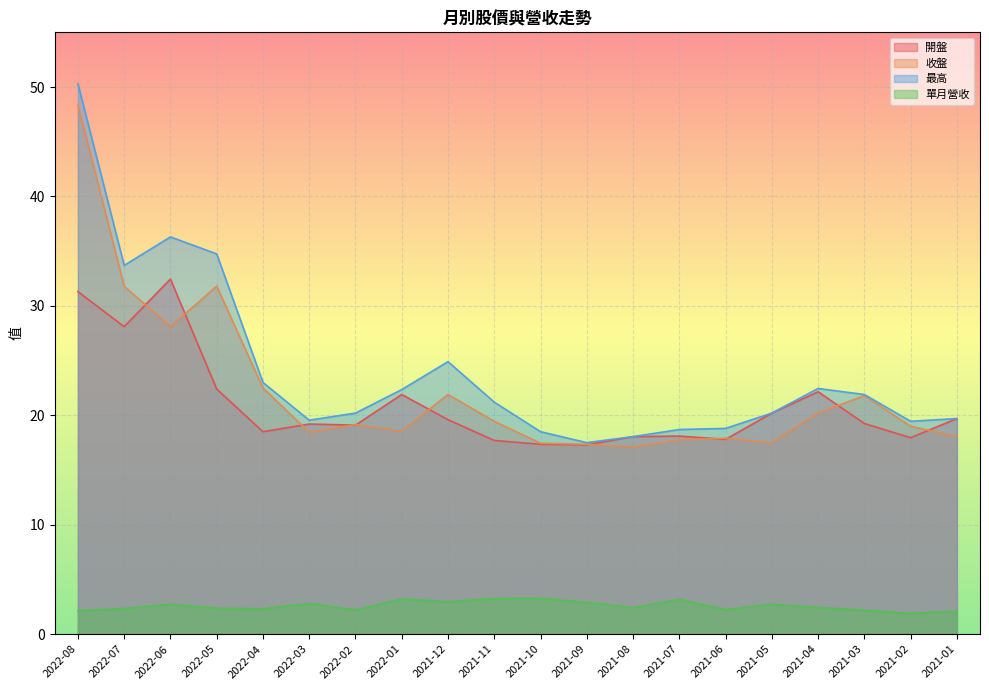

True or false: 開盤 has a value of 7.6 at 2021-11.

False